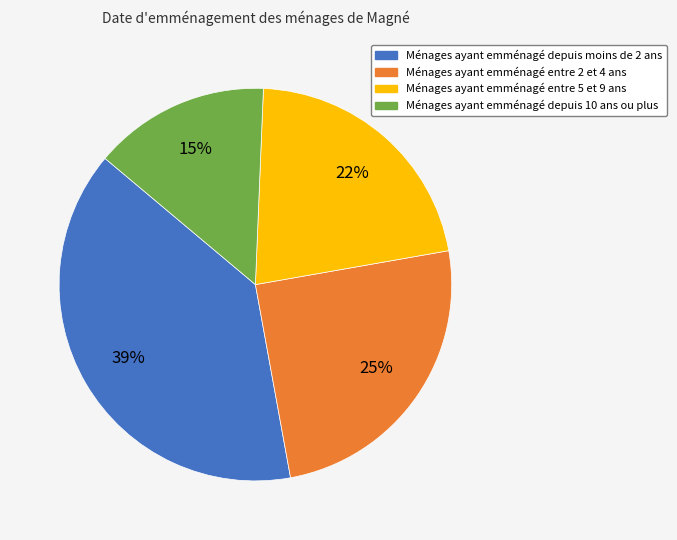

Which slice is the largest?

Ménages ayant emménagé depuis moins de 2 ans